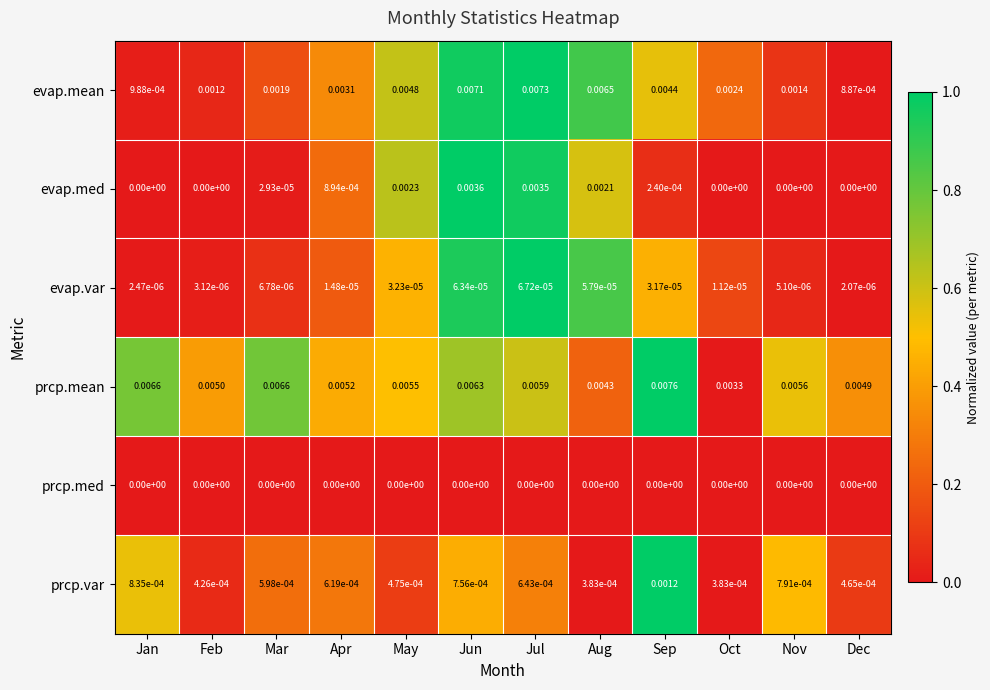

At which category is the sum across all series the highest?

Jun